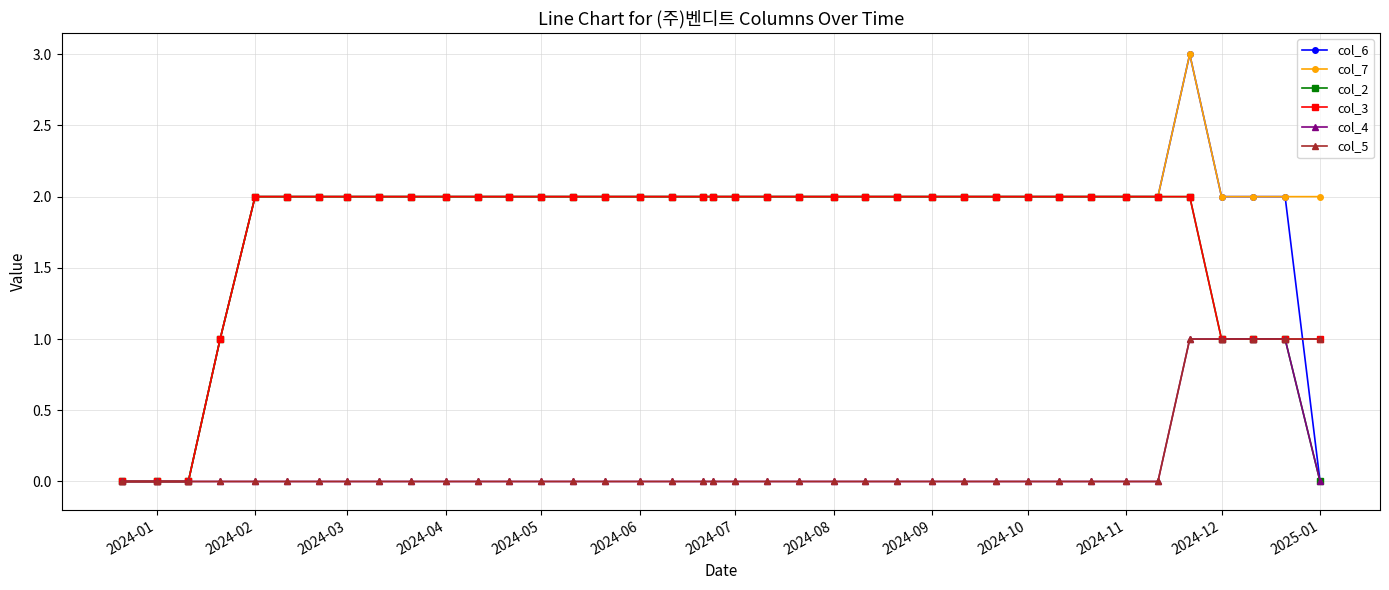

What is the value of the col_4 point at the 35th from the left?

1